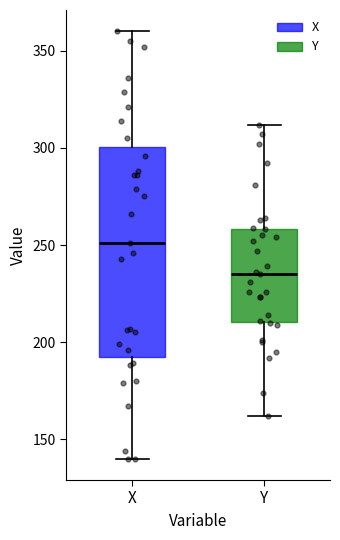

Reading left to right, transcribe this box plot: for each box, give where its median line is, the range the box spans, and where its two whiskers end, as read against the y-axis. The values are not printed on the chart, so give them approximately, as read against the axis.

X: median 250, box 195 to 300, whiskers 140 to 360
Y: median 235, box 210 to 260, whiskers 160 to 310